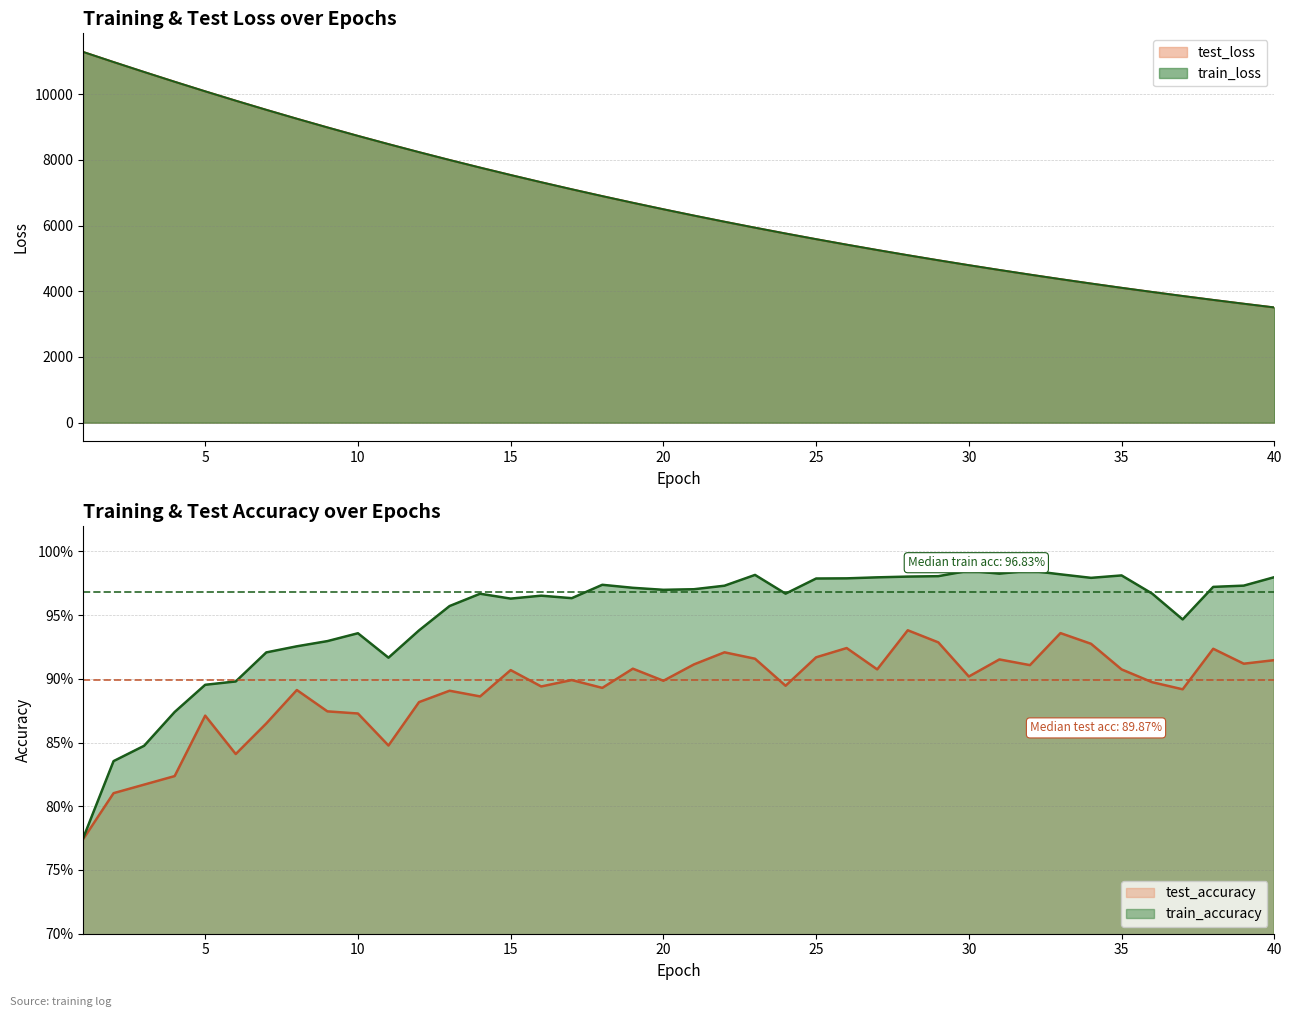

What is the difference between the maximum and minimum values in the test_accuracy series?

0.2